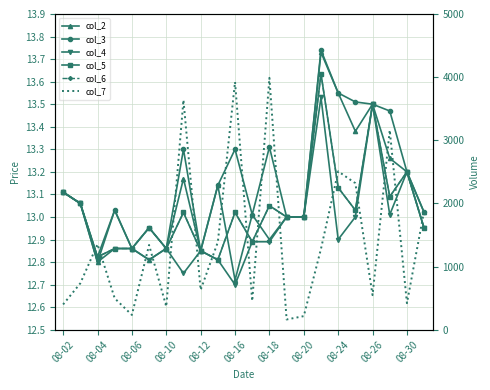

What is the average value of the col_5 series?

13.0